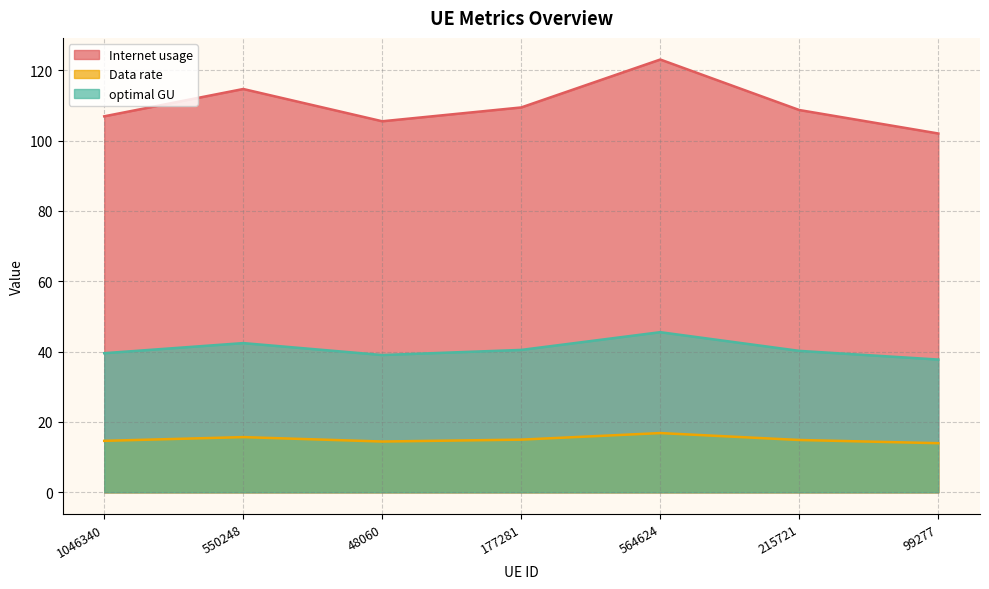

What are all the series names shown in the legend?

Internet usage, Data rate, optimal GU